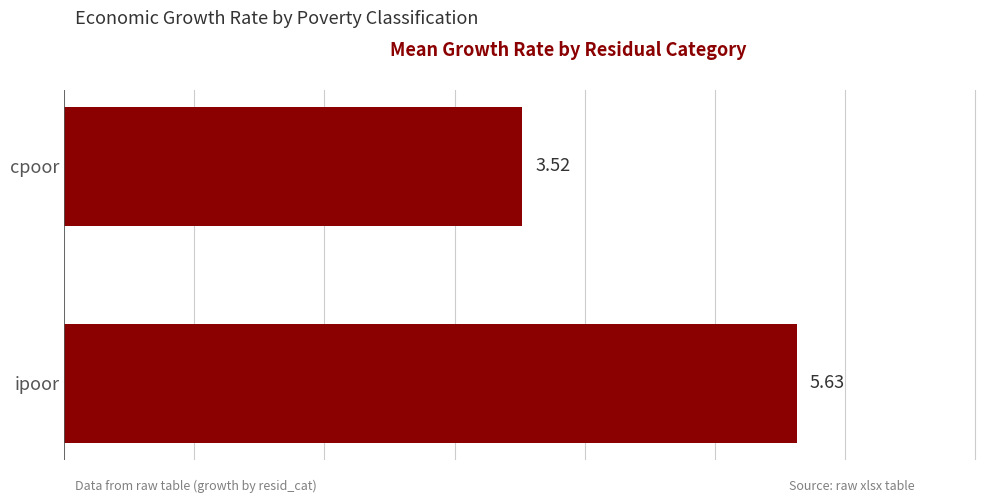

List the labels in order of value, smallest first.

cpoor, ipoor